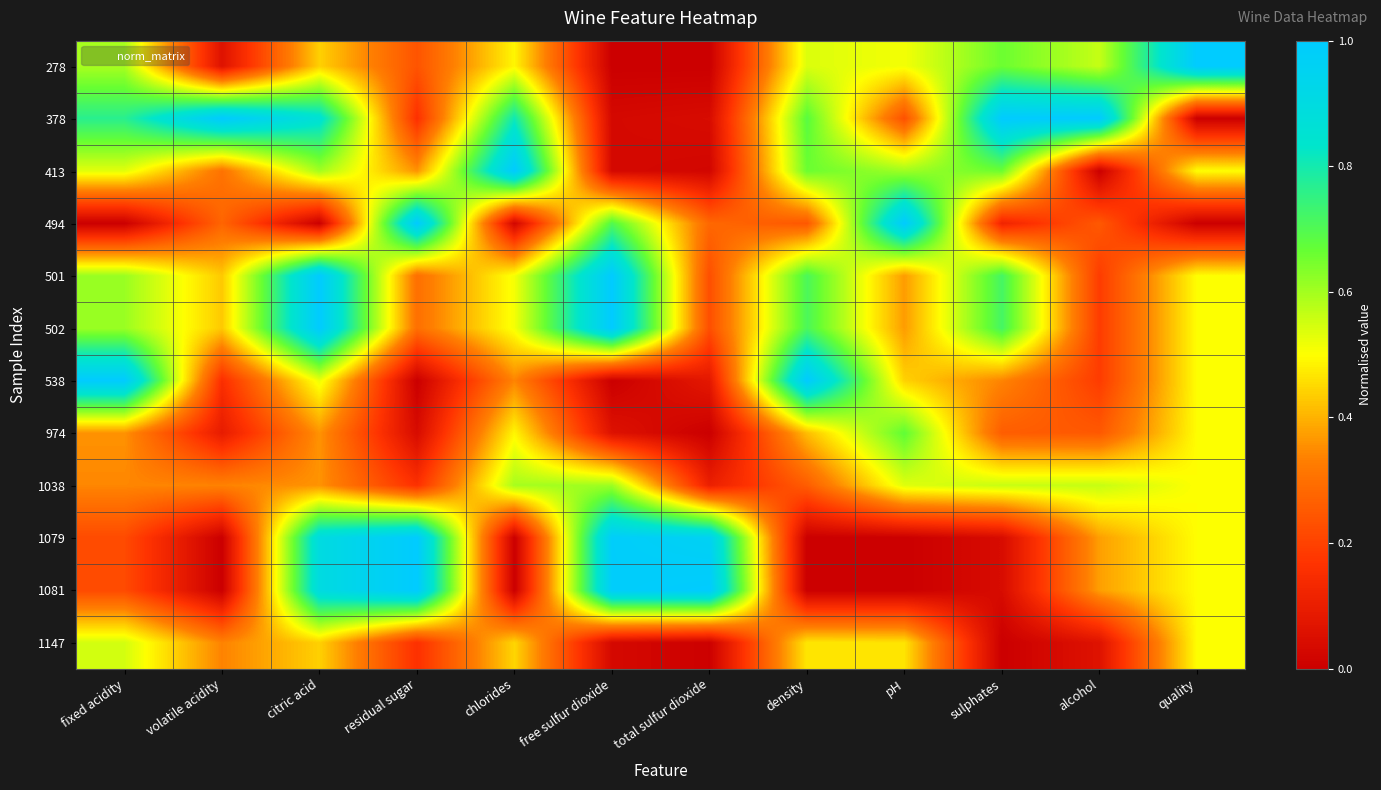

Count the number of data series in this chart.

12